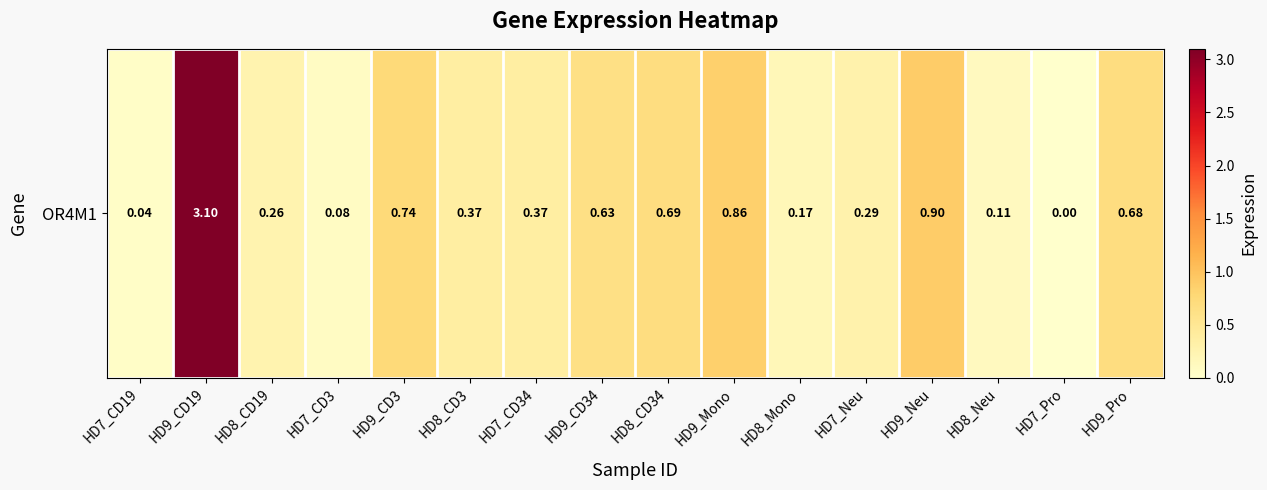

Reading left to right, what are all the values shown in this chart?

HD7_CD19=0.0	HD9_CD19=3.1	HD8_CD19=0.3	HD7_CD3=0.1	HD9_CD3=0.7	HD8_CD3=0.4	HD7_CD34=0.4	HD9_CD34=0.6	HD8_CD34=0.7	HD9_Mono=0.9	HD8_Mono=0.2	HD7_Neu=0.3	HD9_Neu=0.9	HD8_Neu=0.1	HD7_Pro=0.0	HD9_Pro=0.7